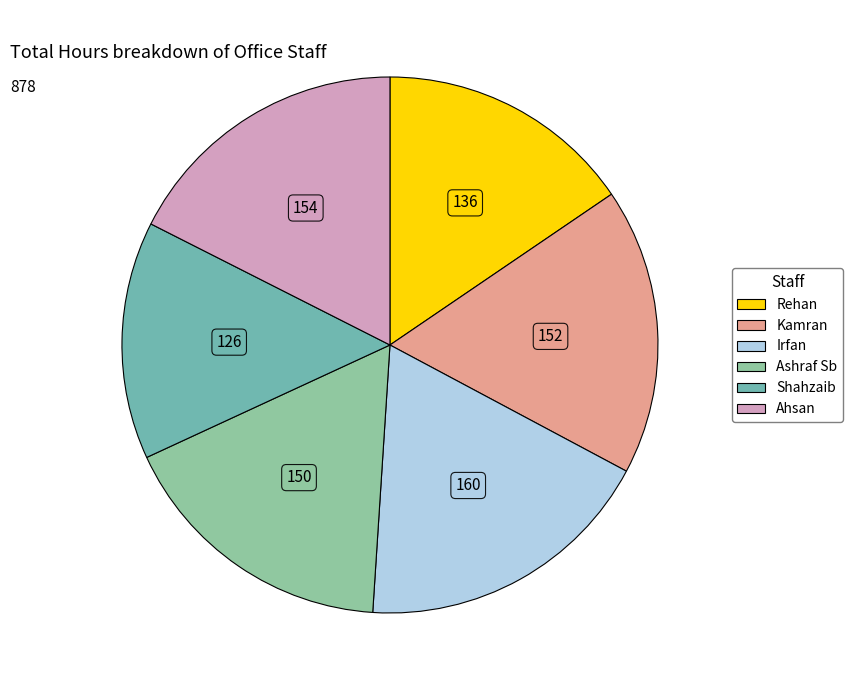

How many segments does this pie chart have?

6